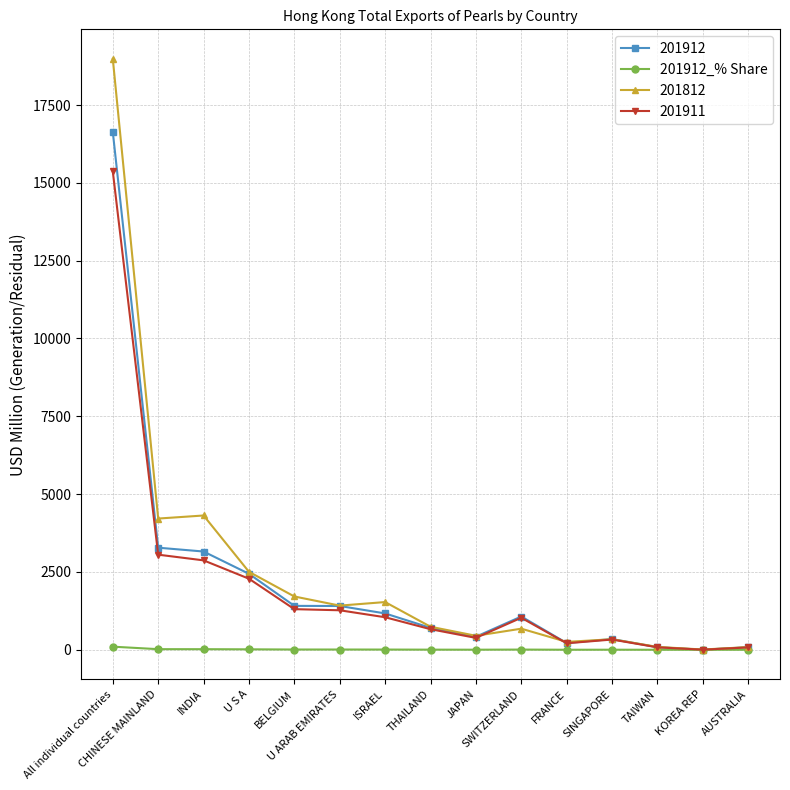

Which series has the largest range (max minus min)?

201812